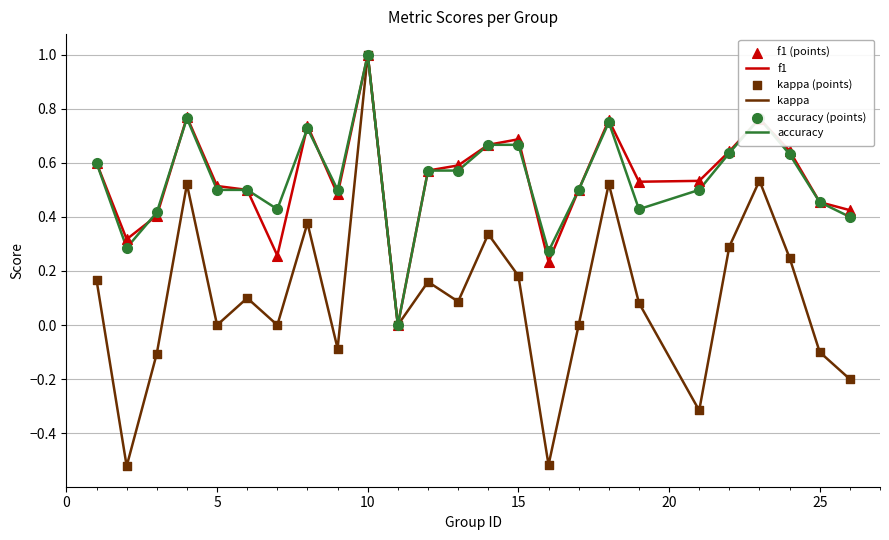

Which series has the widest spread of values?

kappa